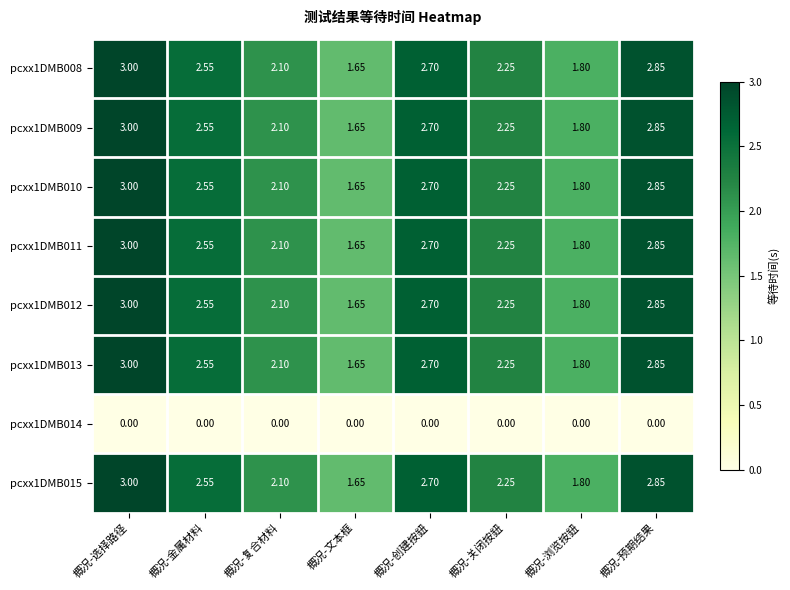

At which category is the sum across all series the highest?

概况-选择路径